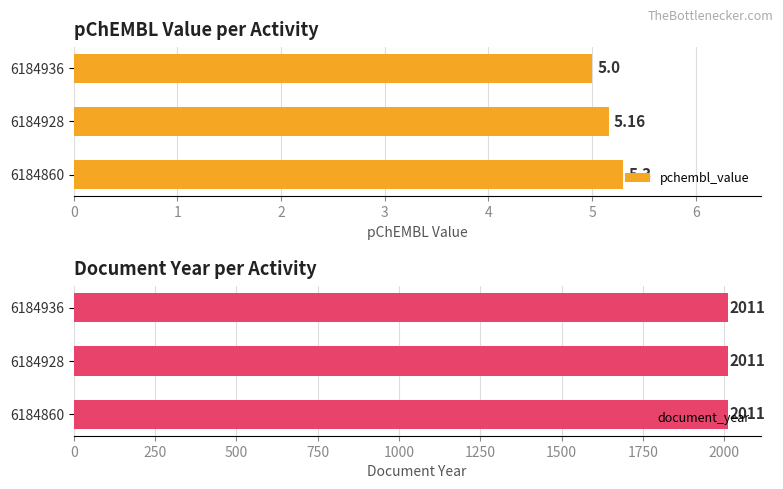

What is the sum of all pchembl_value values?

15.5